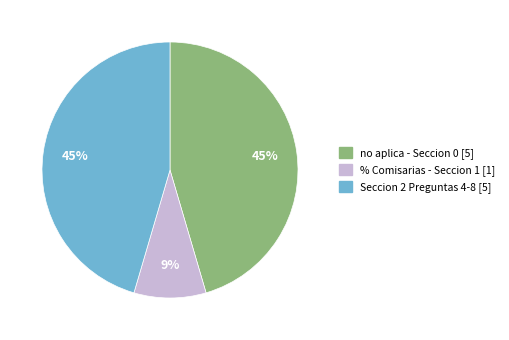

Approximately how many times larger is the value at Seccion 2 Preguntas 4-8 [5] compared to no aplica - Seccion 0 [5]?

1.0